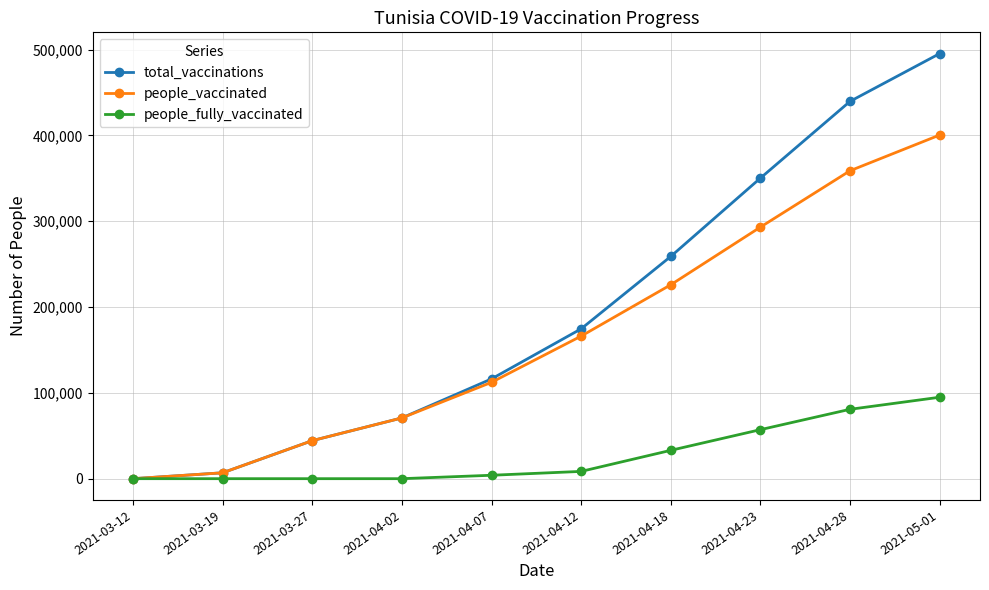

Reading right to left, transcribe all the data shown in this chart.

total_vaccinations: 2021-05-01=495244	2021-04-28=439574	2021-04-23=350169	2021-04-18=258919	2021-04-12=174569	2021-04-07=116242	2021-04-02=70769	2021-03-27=44311	2021-03-19=6861	2021-03-12=0
people_vaccinated: 2021-05-01=400364	2021-04-28=358746	2021-04-23=293073	2021-04-18=225900	2021-04-12=166093	2021-04-07=112254	2021-04-02=70769	2021-03-27=44311	2021-03-19=6861	2021-03-12=0
people_fully_vaccinated: 2021-05-01=94880	2021-04-28=80828	2021-04-23=57096	2021-04-18=33019	2021-04-12=8476	2021-04-07=3988	2021-04-02=0	2021-03-27=0	2021-03-19=0	2021-03-12=0